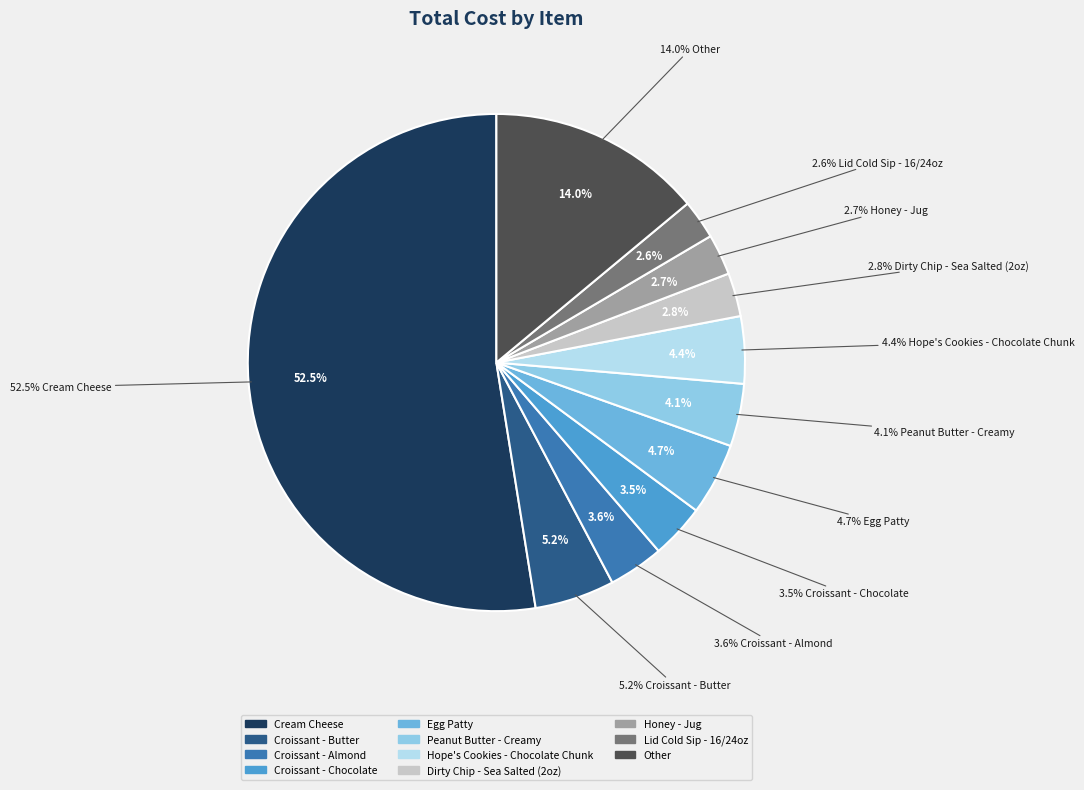

What percentage is NOT represented by Croissant - Almond?

96.4%